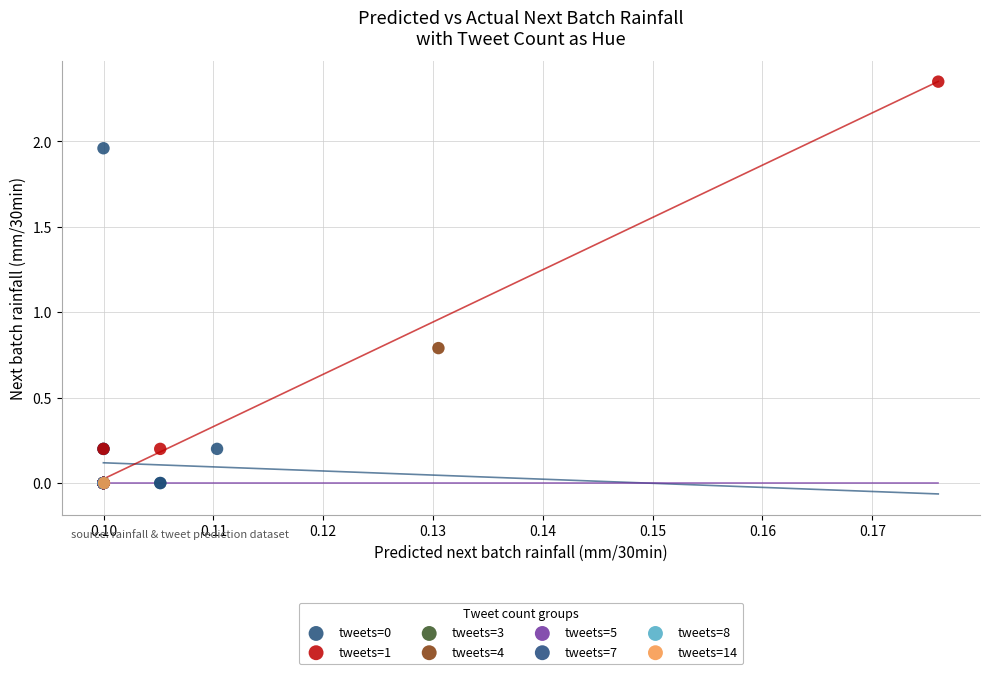

Which series contains the highest Y value?

tweets=1